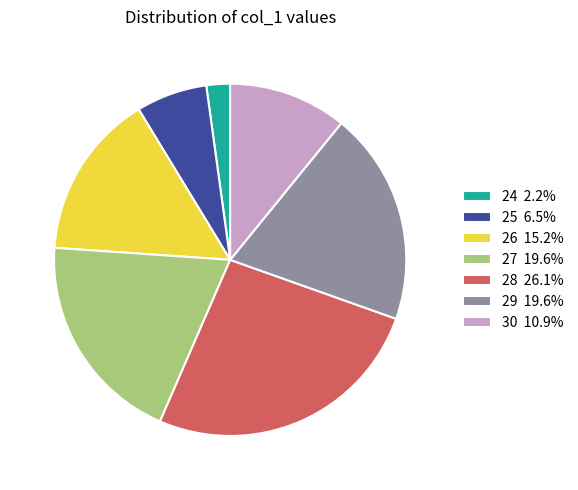

What is the ratio of the value at 25 6.5% to the value at 26 15.2%?

0.4